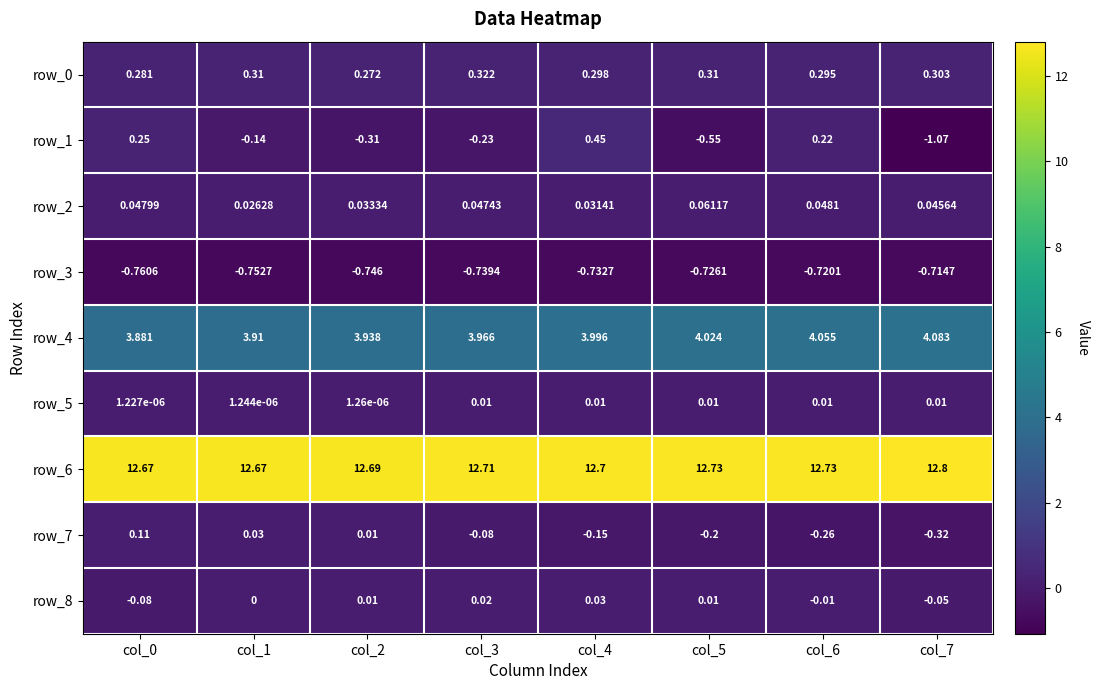

At which category does the chart reach its minimum across all series?

col_7